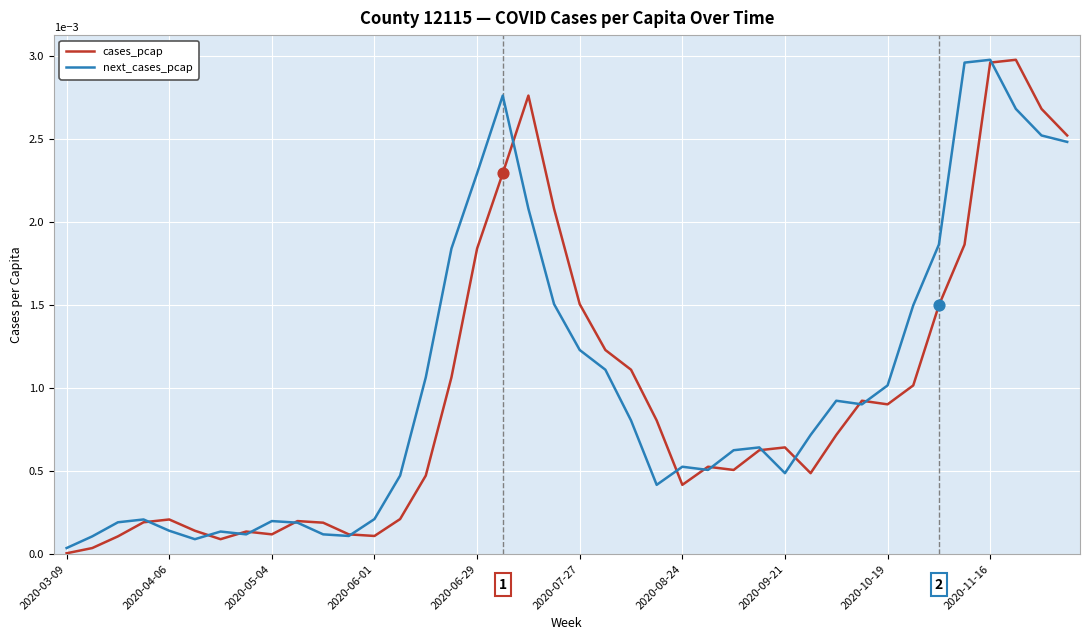

How many lines are shown in the chart?

2